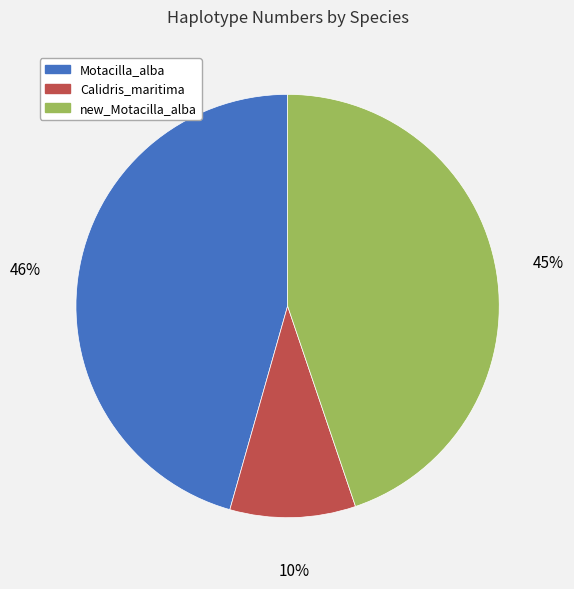

What is the smallest slice in the pie chart?

Calidris_maritima